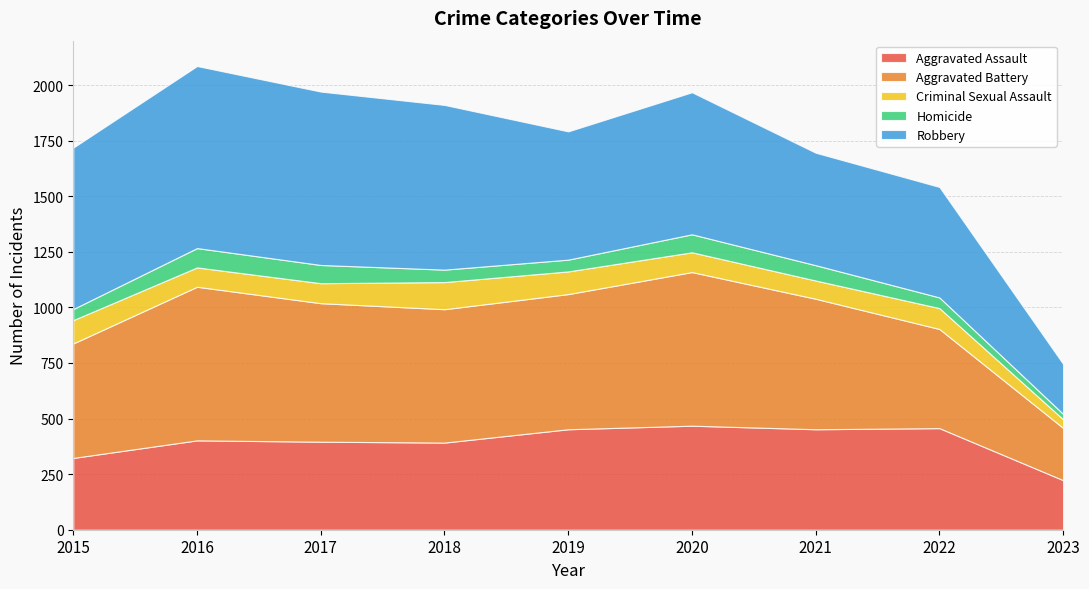

Reading left to right, extract all data points from this chart.

Aggravated Assault: 2015=323	2016=402	2017=396	2018=392	2019=452	2020=468	2021=452	2022=457	2023=223
Aggravated Battery: 2015=515	2016=691	2017=623	2018=600	2019=608	2020=691	2021=587	2022=446	2023=235
Criminal Sexual Assault: 2015=105	2016=87	2017=90	2018=122	2019=102	2020=89	2021=82	2022=94	2023=39
Homicide: 2015=50	2016=87	2017=82	2018=56	2019=53	2020=81	2021=69	2022=48	2023=24
Robbery: 2015=726	2016=819	2017=780	2018=741	2019=577	2020=639	2021=506	2022=497	2023=225